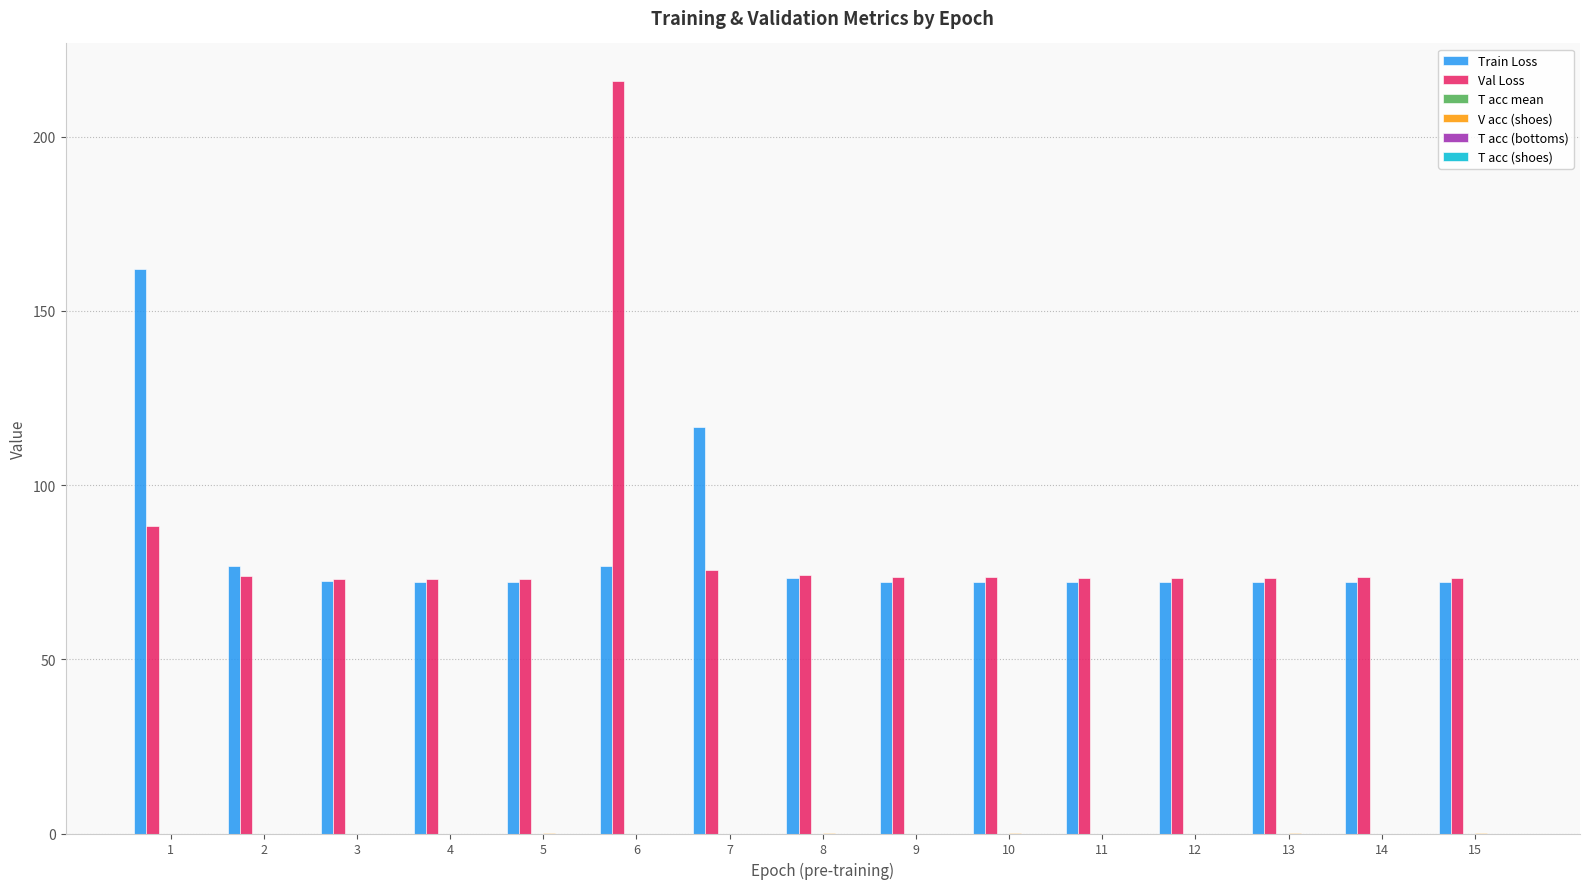

True or false: Train Loss has a value of 72.2 at 12.

True